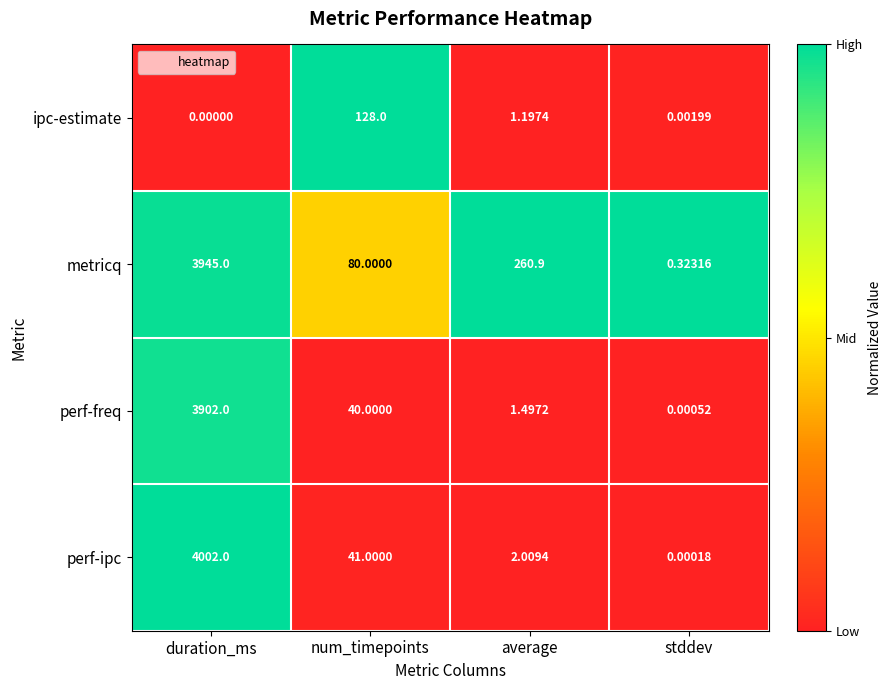

At which label does perf-freq reach its minimum?

stddev